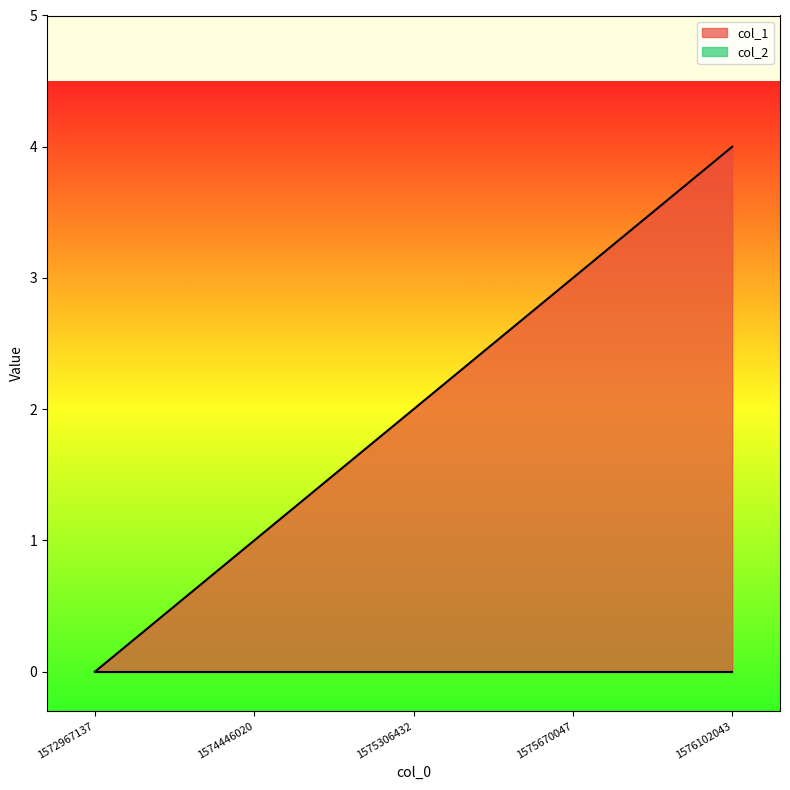

What is the change in value from 1574446020 to 1575670047?

+2